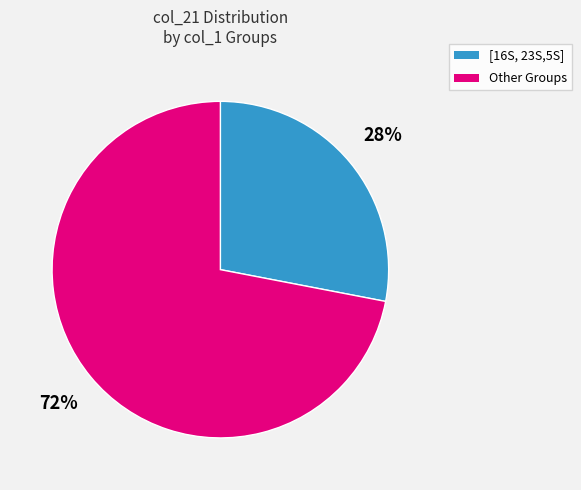

Is there any slice that represents more than half of the pie?

Yes